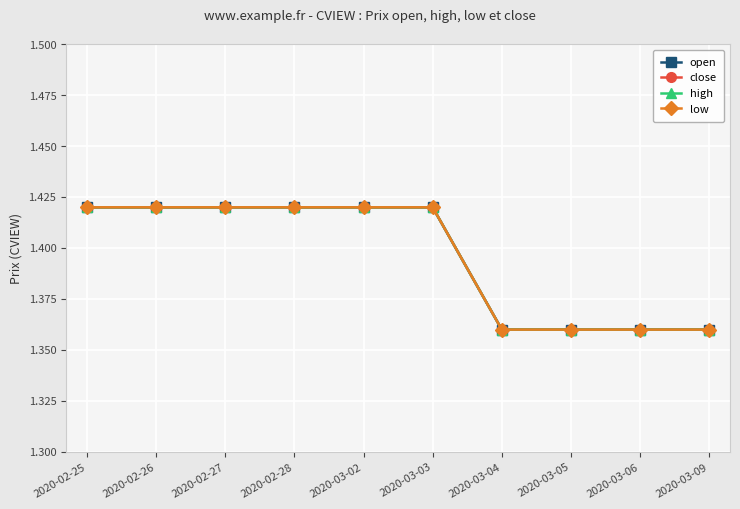

What is the sum of the high values at 2020-02-28 and 2020-03-06?

2.8